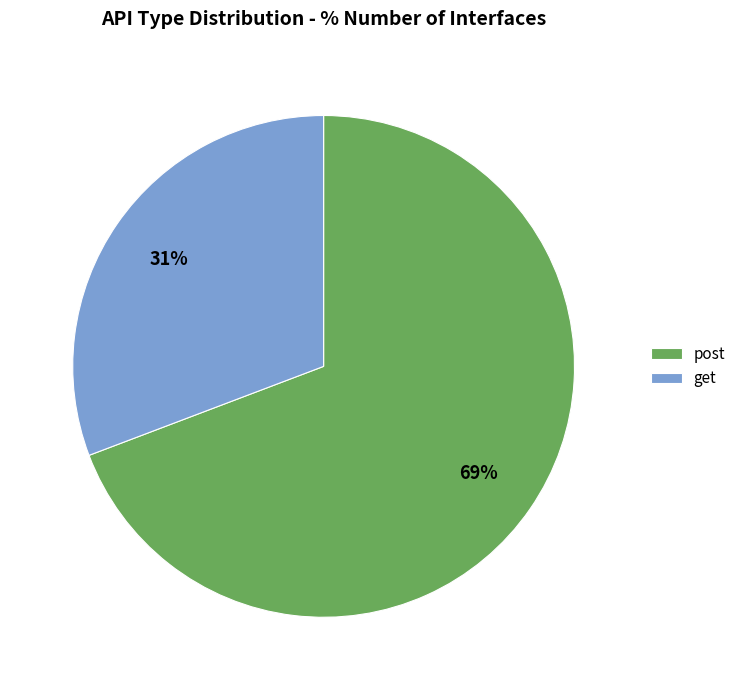

To the nearest percent, what portion does post represent?

69%